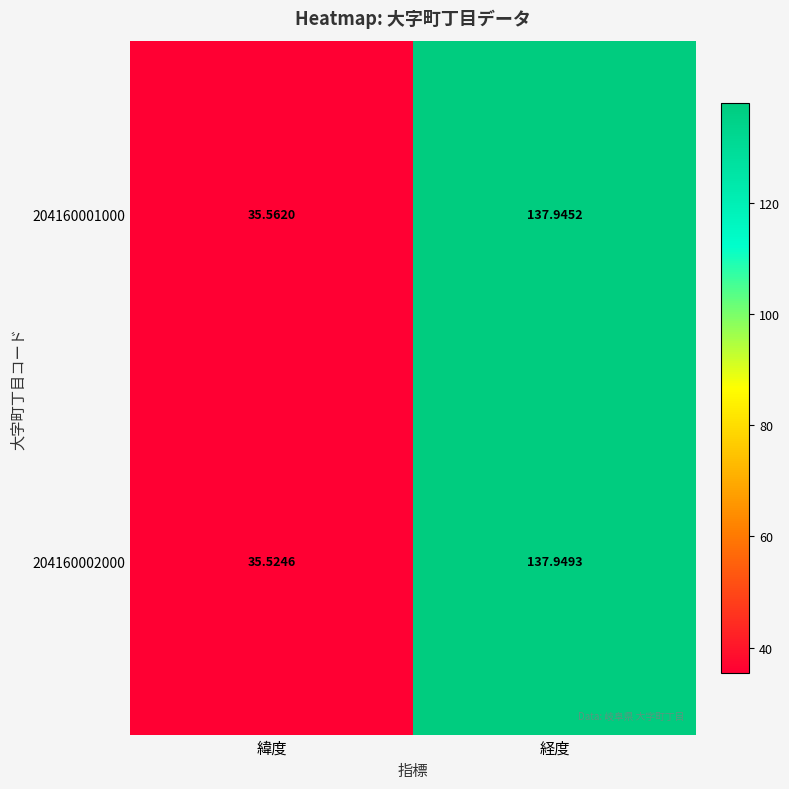

Which category has the lowest value in the 204160001000 series?

緯度